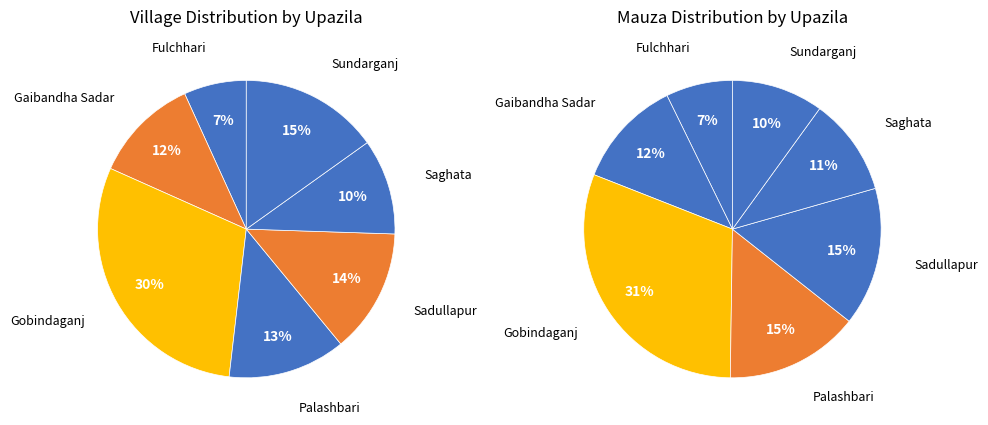

How many slices are in this pie chart?

7